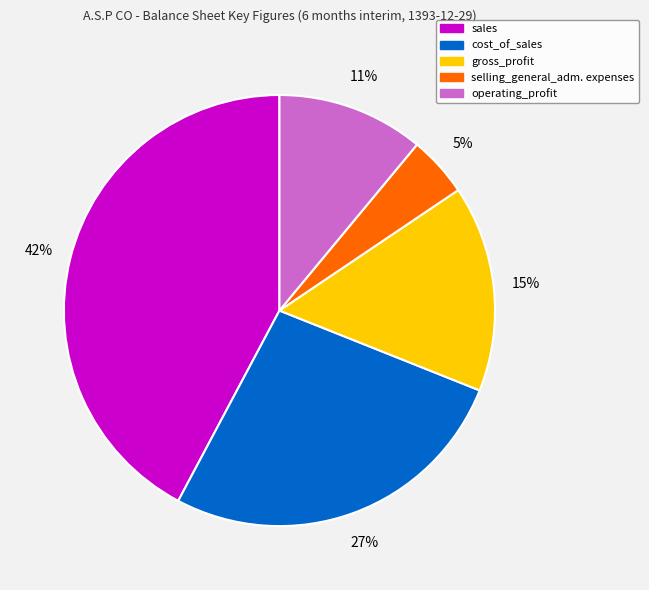

Does any single category account for the majority?

No